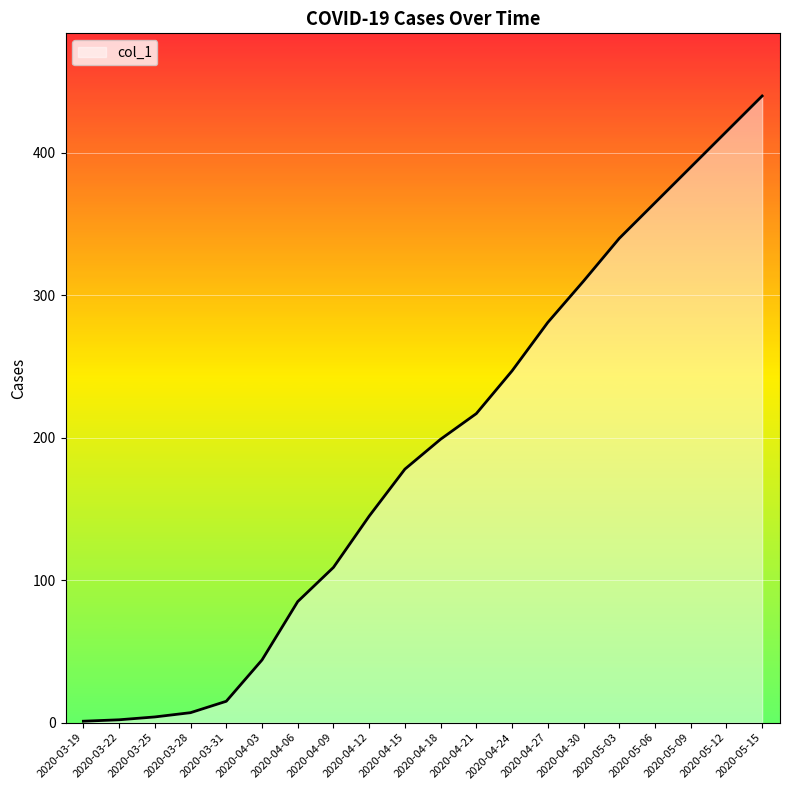

The value at 2020-05-15 is 440. True or false?

True